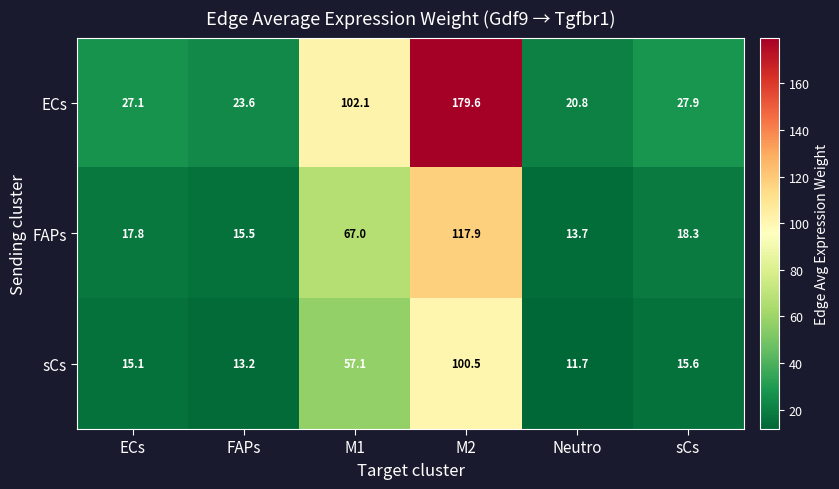

Reading left to right, list all the values displayed in this chart.

ECs: 27.1	23.6	102.1	179.6	20.8	27.9
FAPs: 17.8	15.5	67.0	117.9	13.7	18.3
sCs: 15.1	13.2	57.1	100.5	11.7	15.6